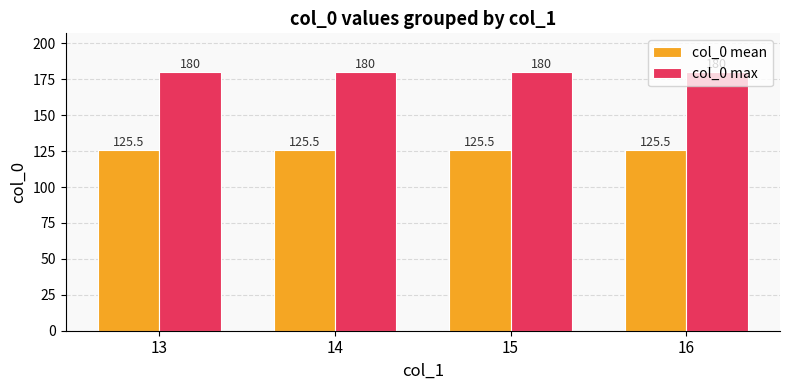

The col_0 mean series shows 40.4 at 16. True or false?

False